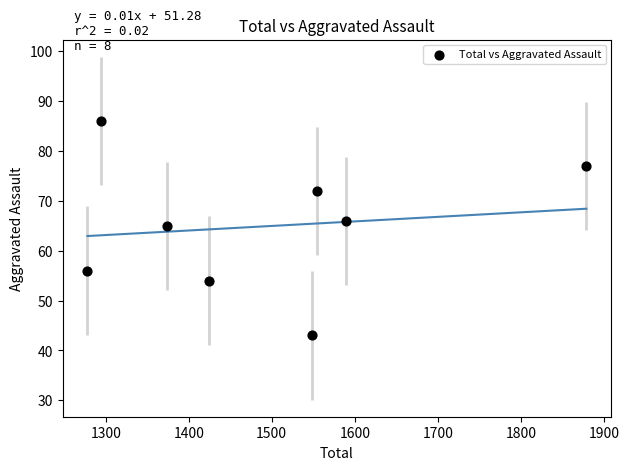

What is the average Y value?

65